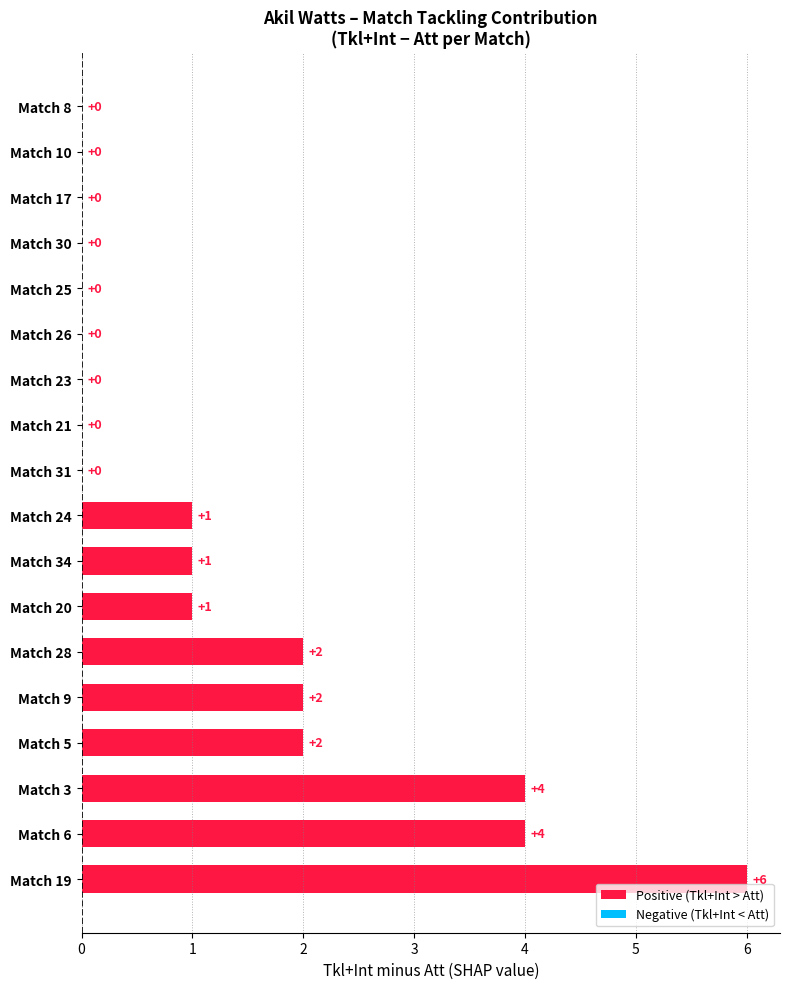

The chart shows a value of 3 at Match 10. True or false?

False